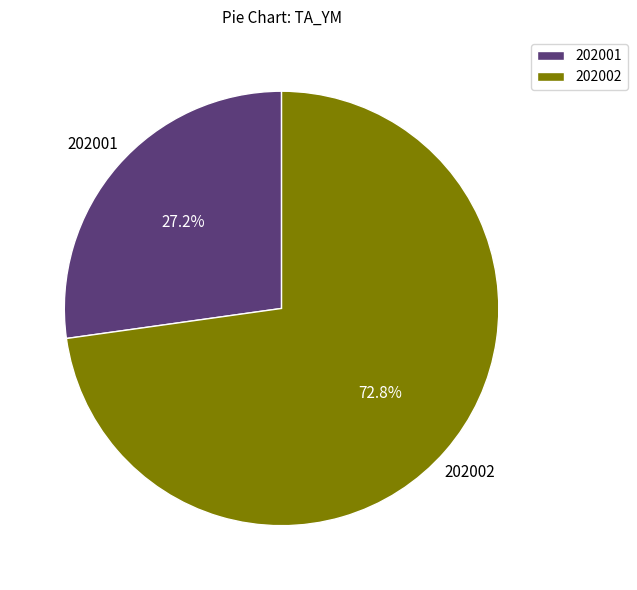

Which category has the biggest portion of the pie?

202002